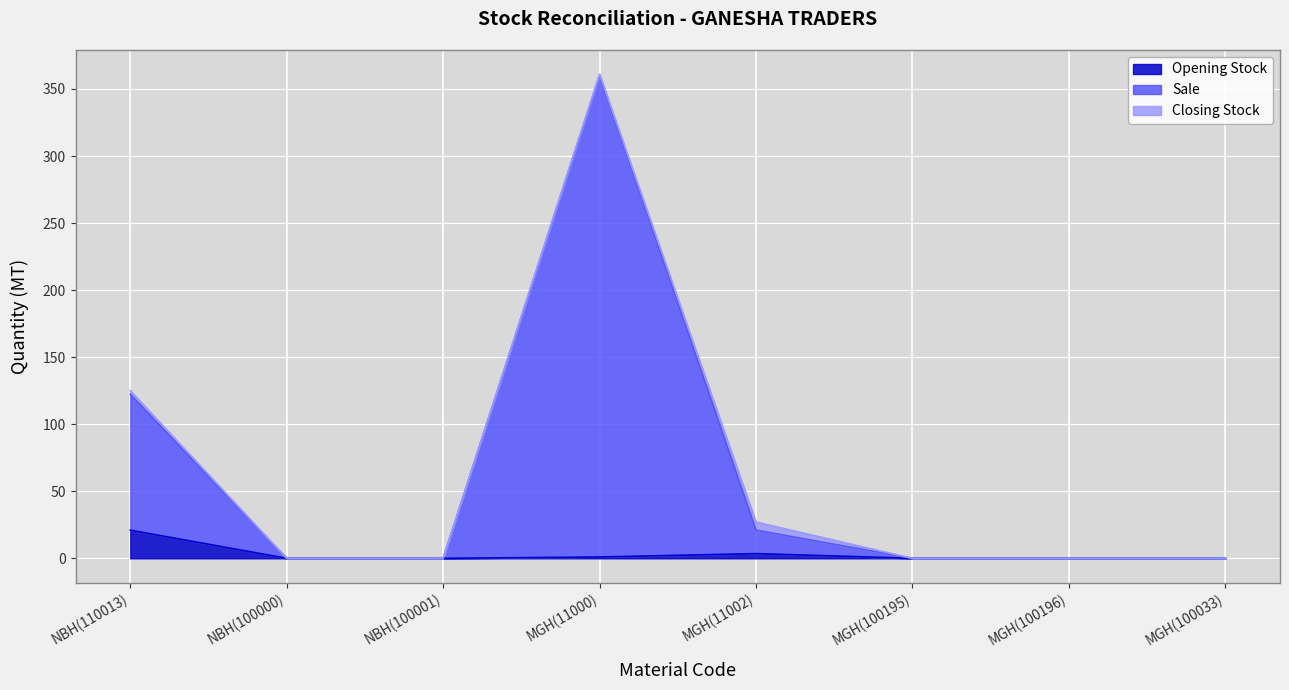

Does the chart display data point markers on the line(s)?

No